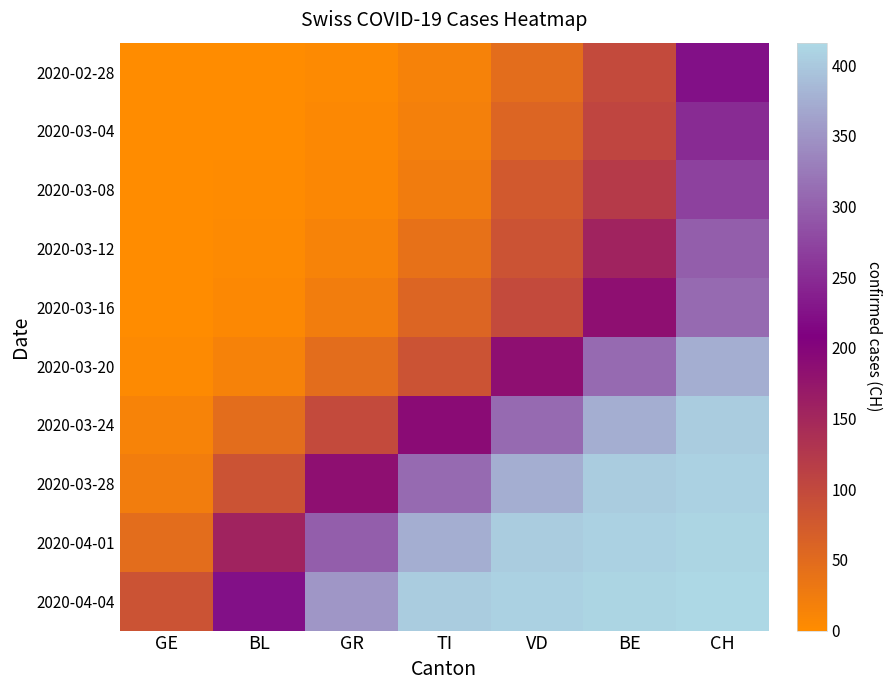

What is the maximum value shown in the chart?

416